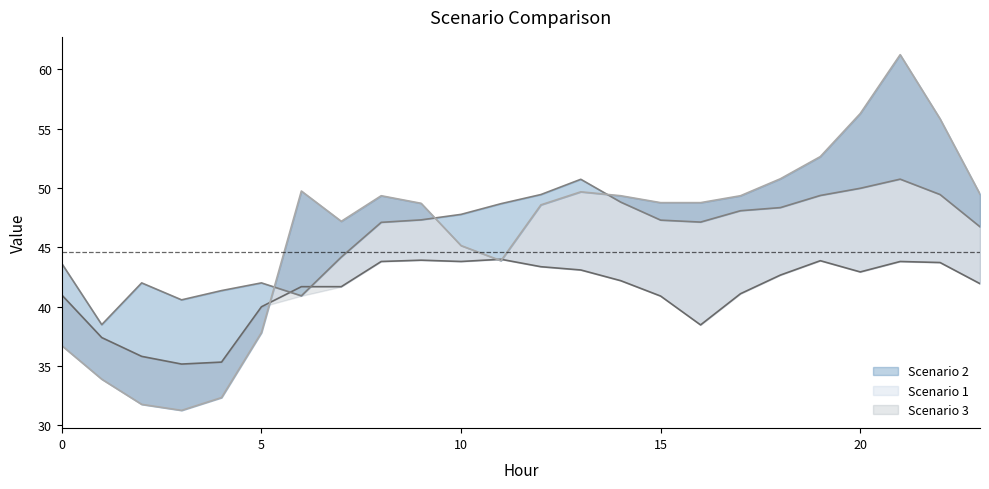

How many values in the Scenario 1 series exceed 42?

12